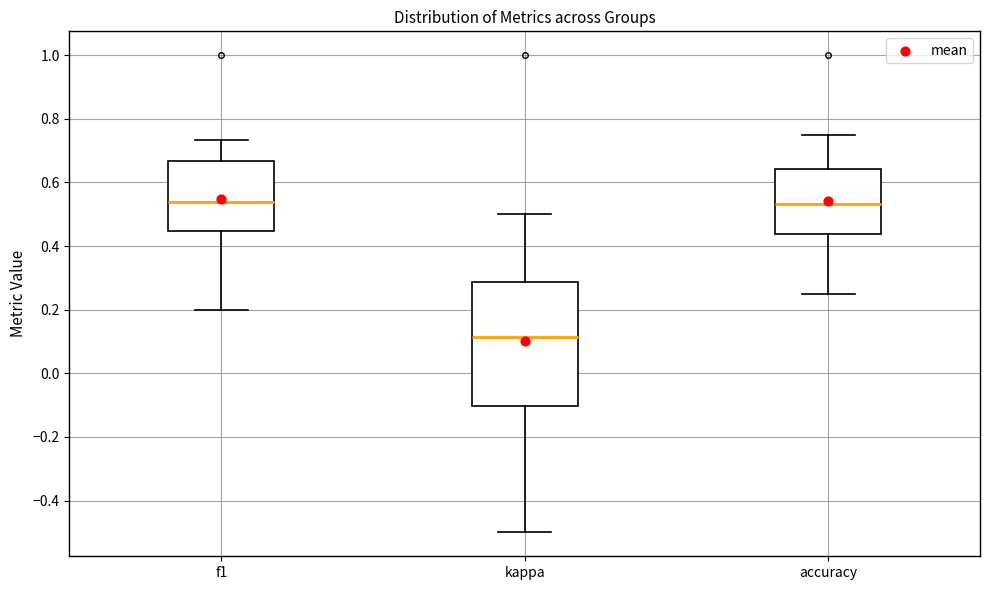

Where is the upper edge of the box for kappa on the y-axis? The values are not printed on the chart, so give them approximately, as read against the axis.

0.28